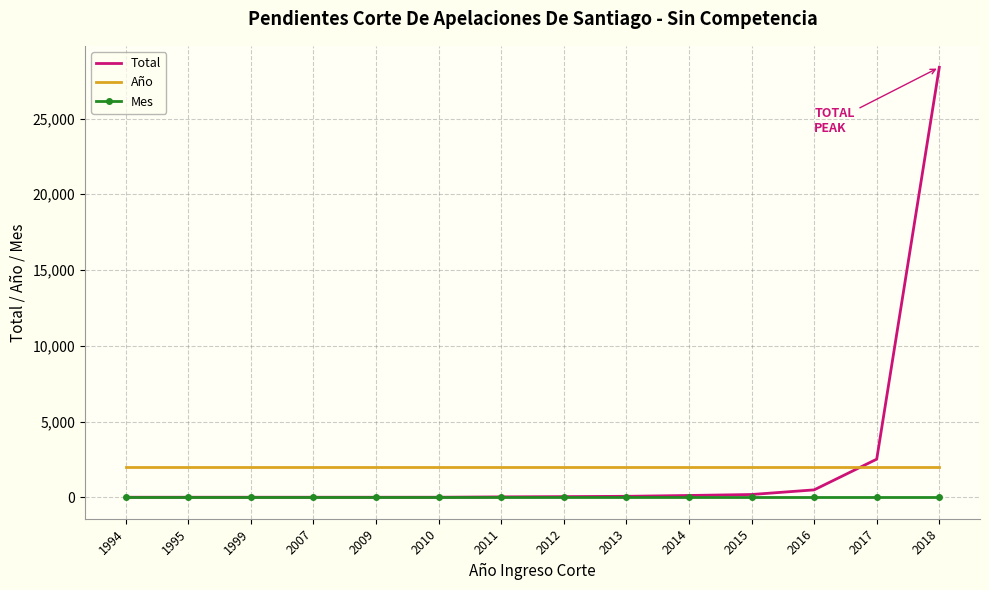

Is it true that Mes equals 6 at 1994?

True